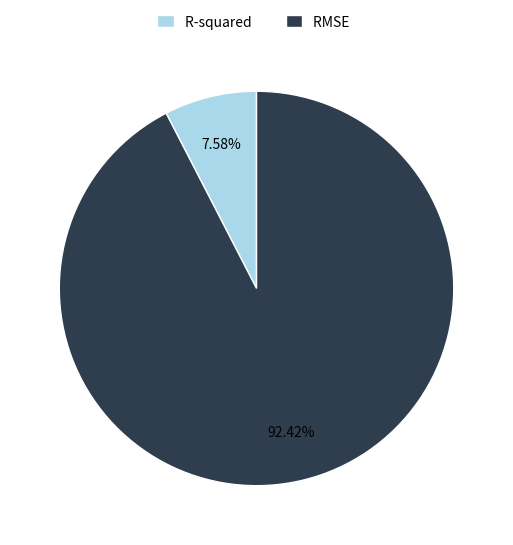

Is it true that RMSE is 92% of the pie?

True